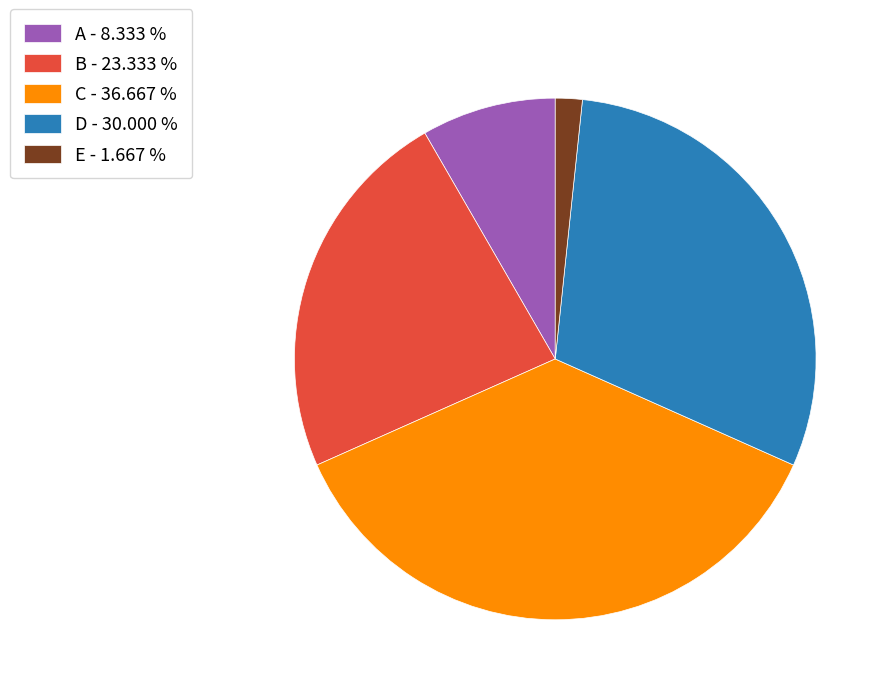

How many slices are in this pie chart?

5